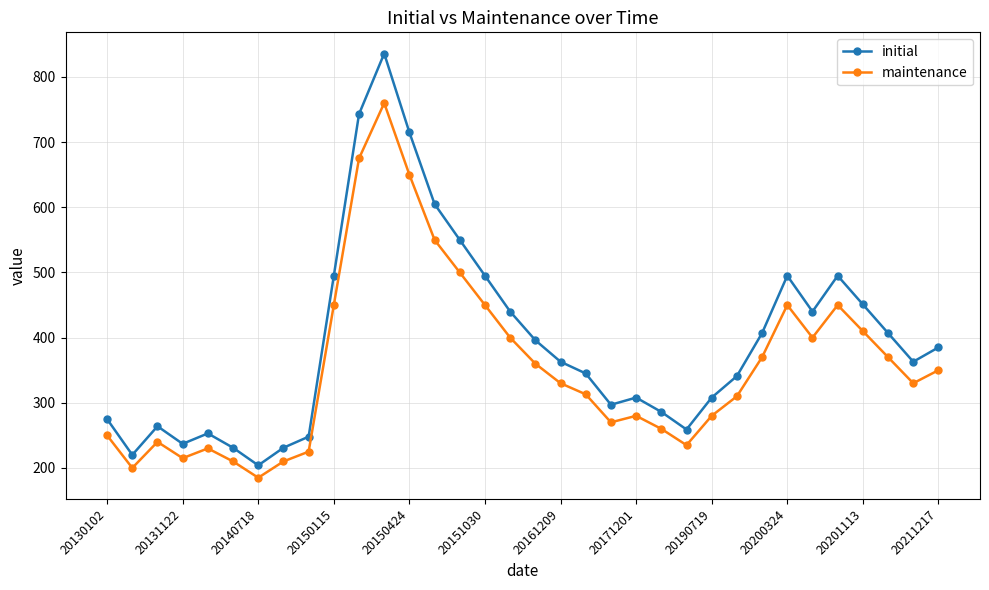

What is the value of the initial point at the 34th from the left?

385